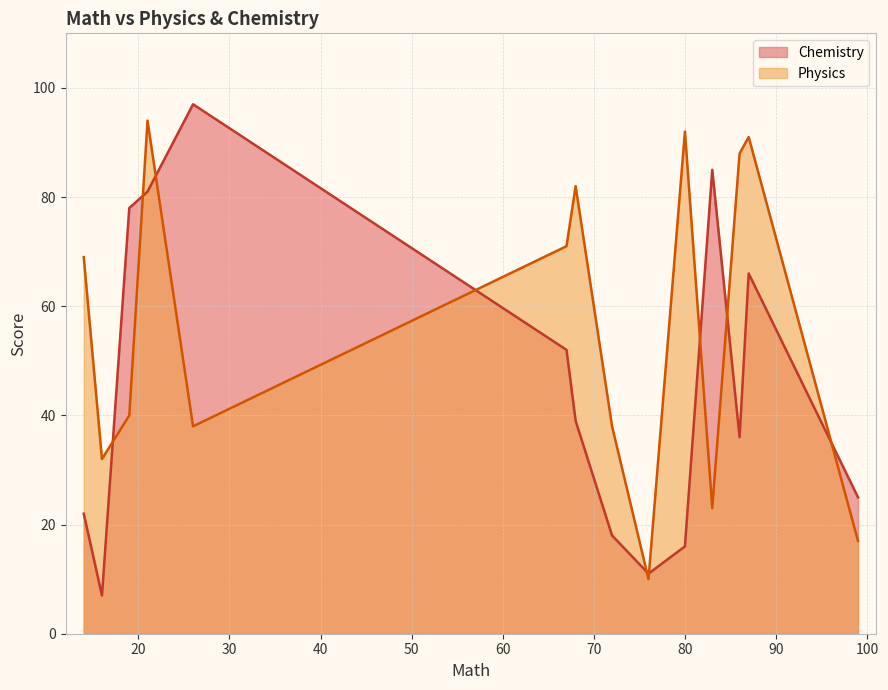

How many intersections are there between Chemistry and Physics?

9